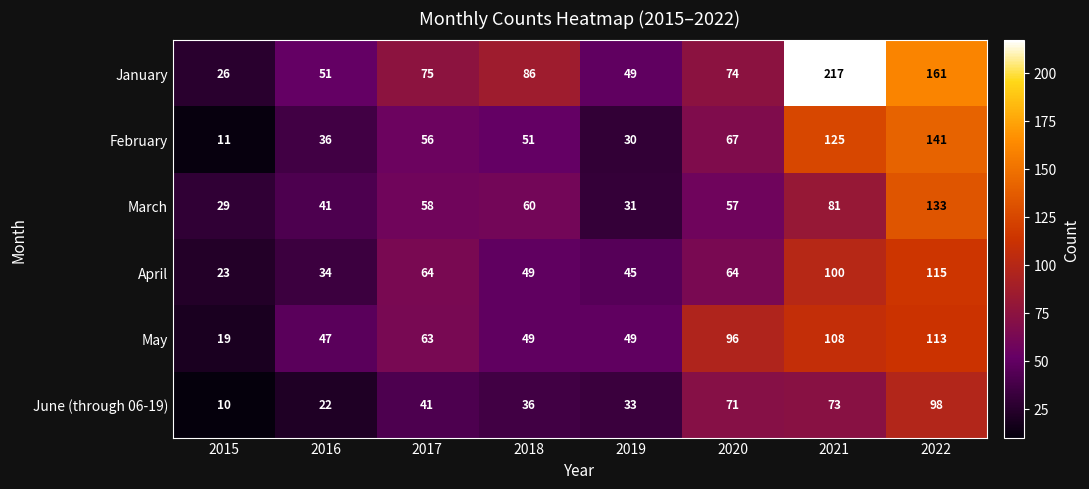

How many categories are shown in the chart?

8